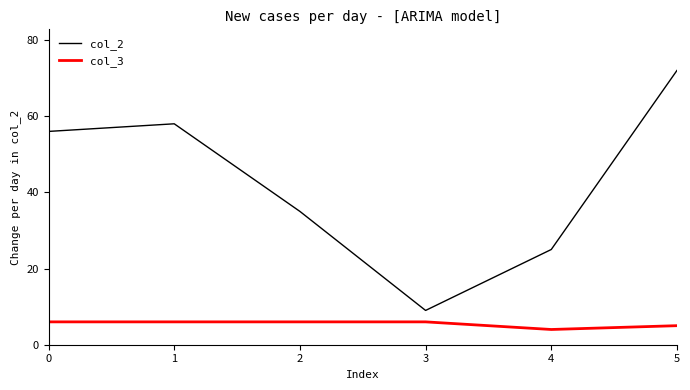

True or false: col_3 and col_2 intersect in this chart.

False